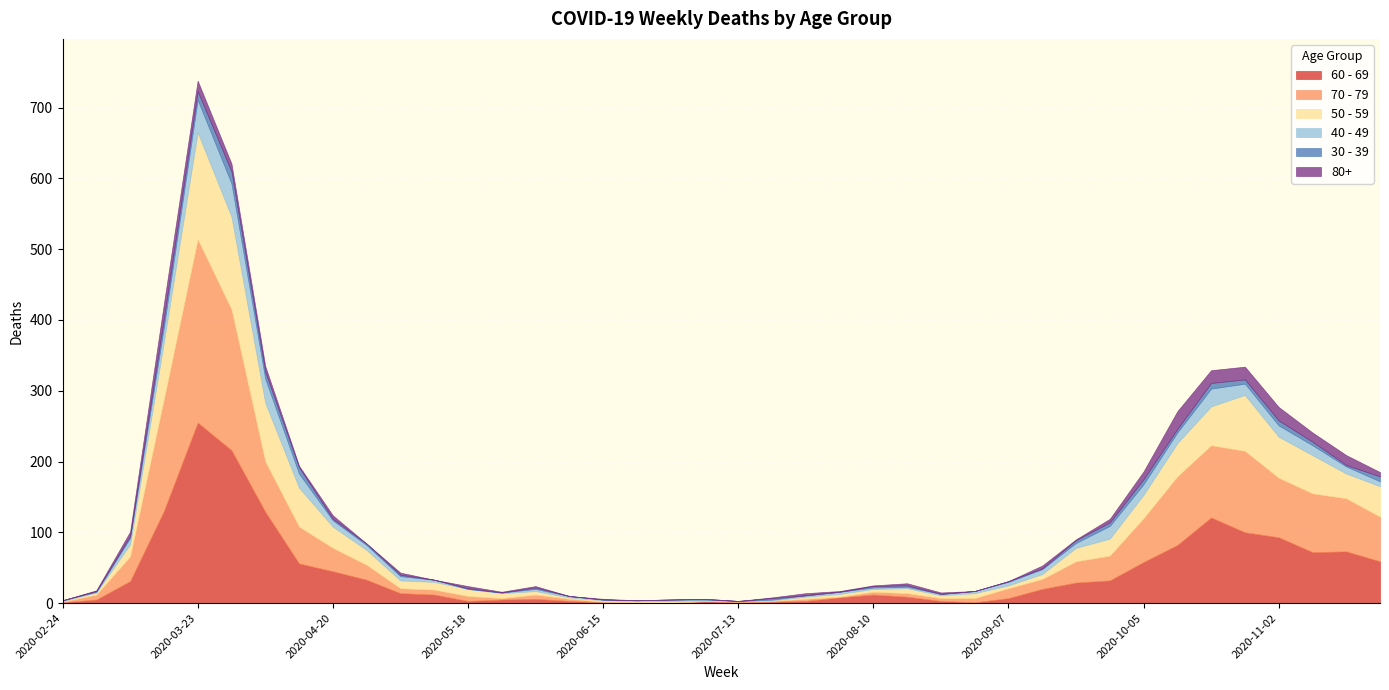

Which series has the largest range (max minus min)?

70 - 79